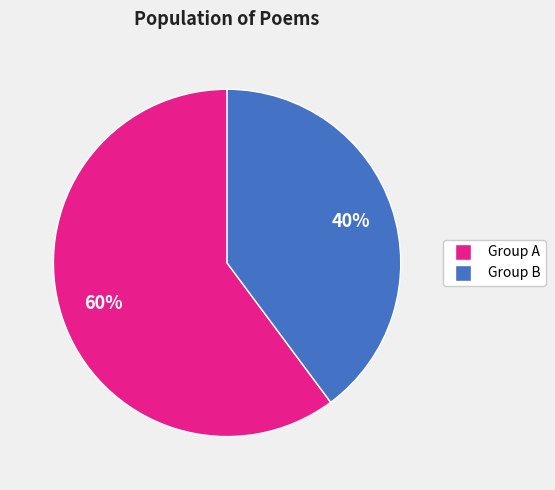

What is the ratio of the value at Group B to the value at Group A?

0.7